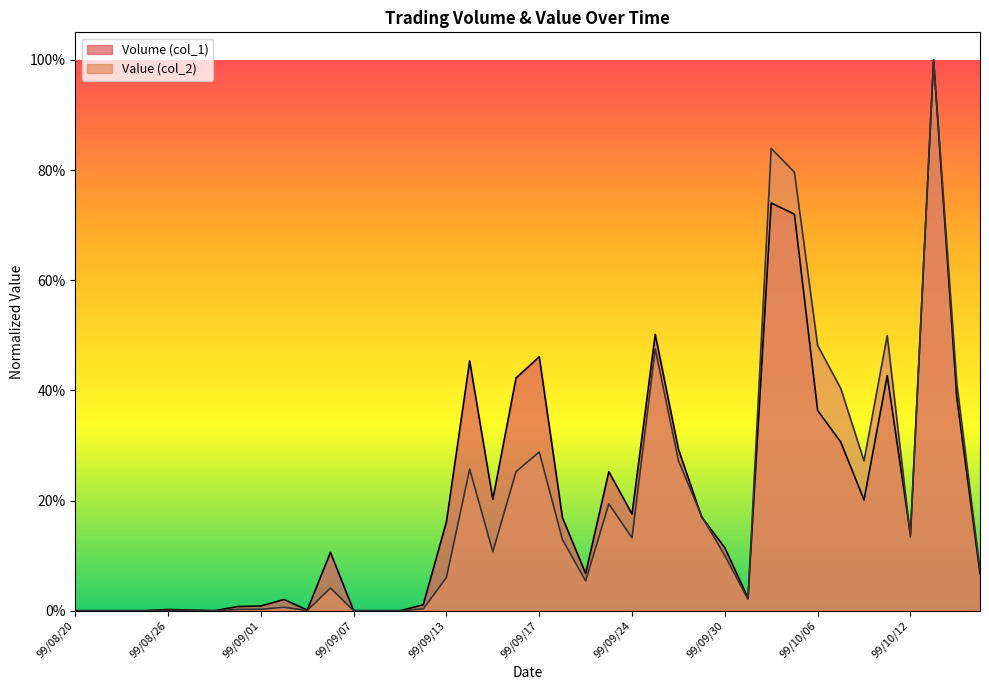

What position from the left is 99/10/01?

30